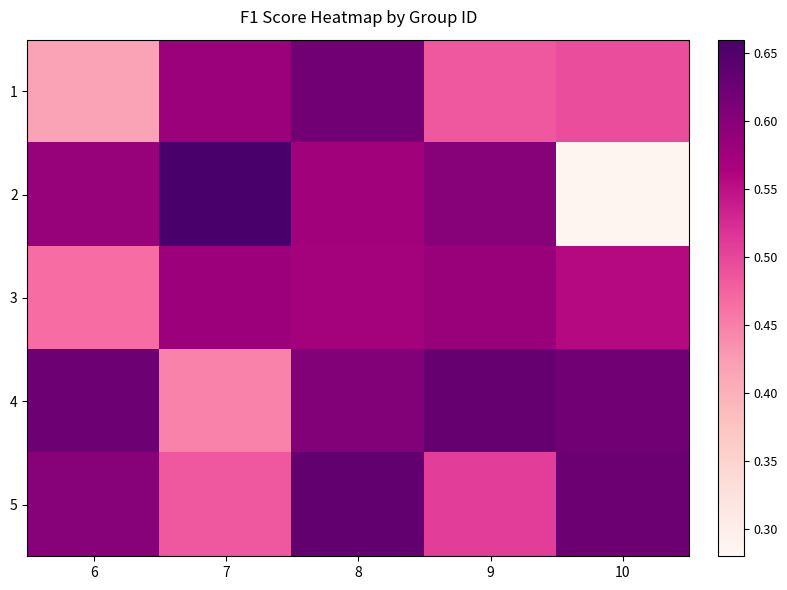

Which has a higher value, 10 or 6?

10